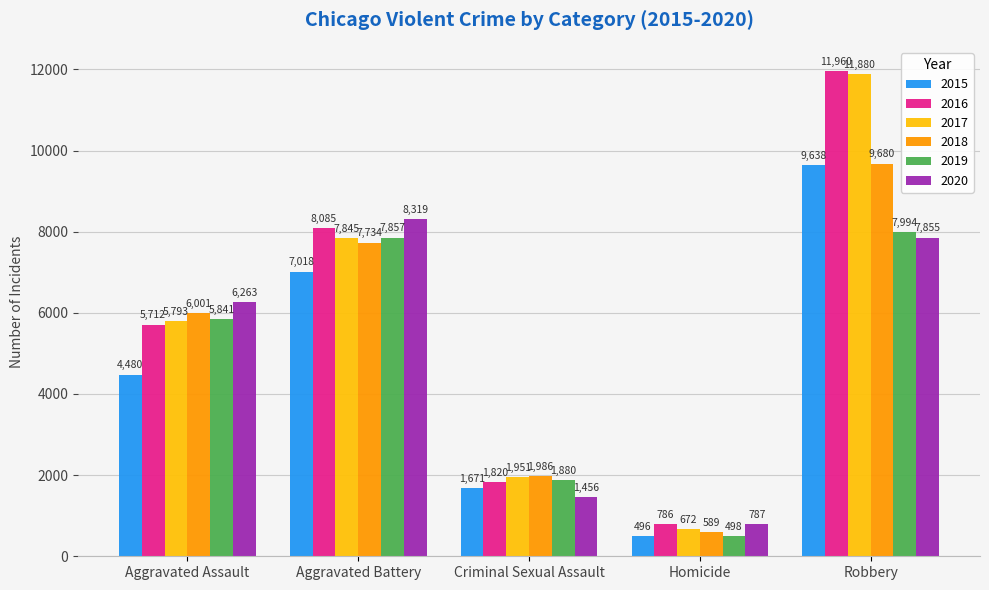

What is the lowest value of the 2020 series?

787